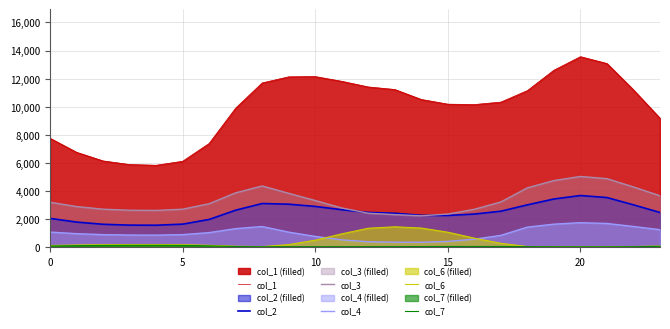

True or false: col_4 and col_7 intersect in this chart.

False